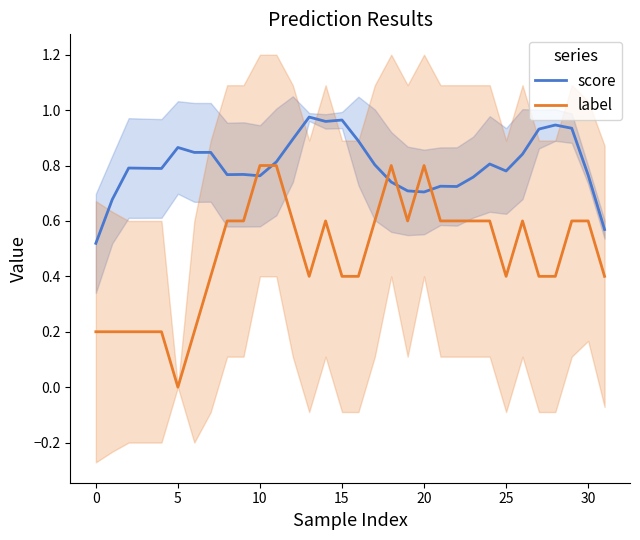

How many data points does each series have?

32